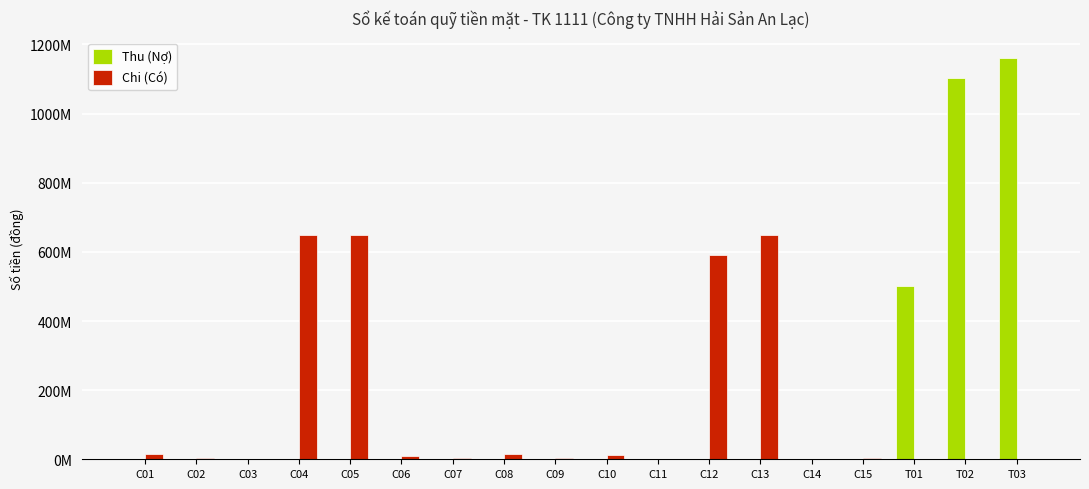

What are all the series names shown in the legend?

Thu (Nợ), Chi (Có)